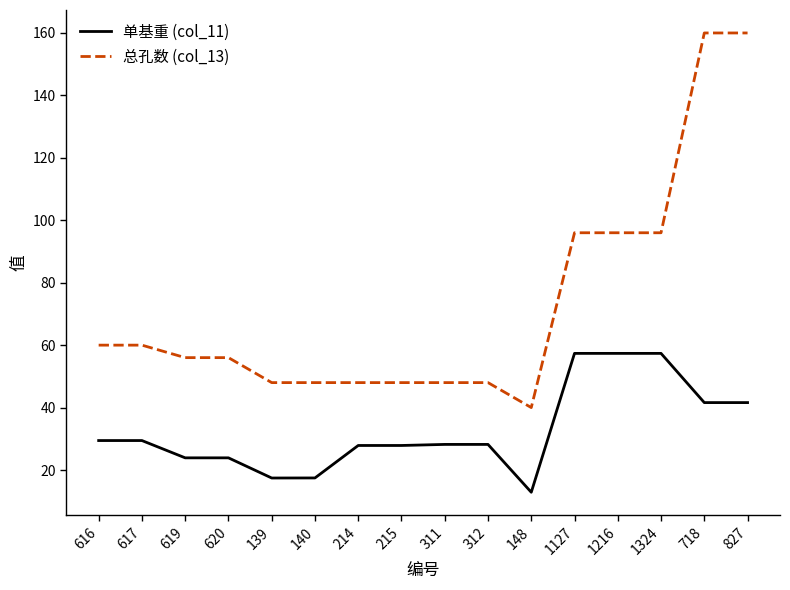

What is the difference between the 单基重 (col_11) values at 140 and 620?

6.4